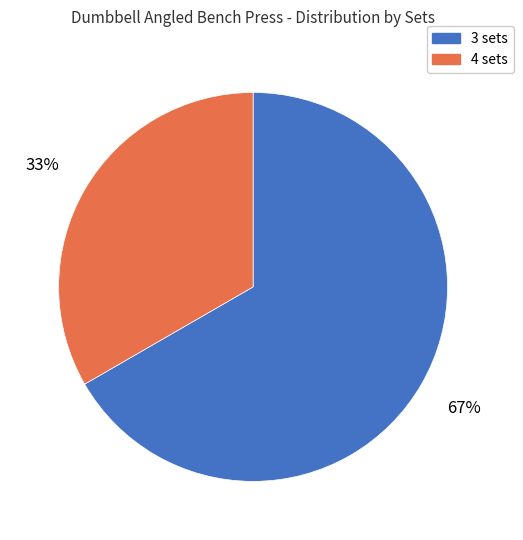

How many slices are in this pie chart?

2